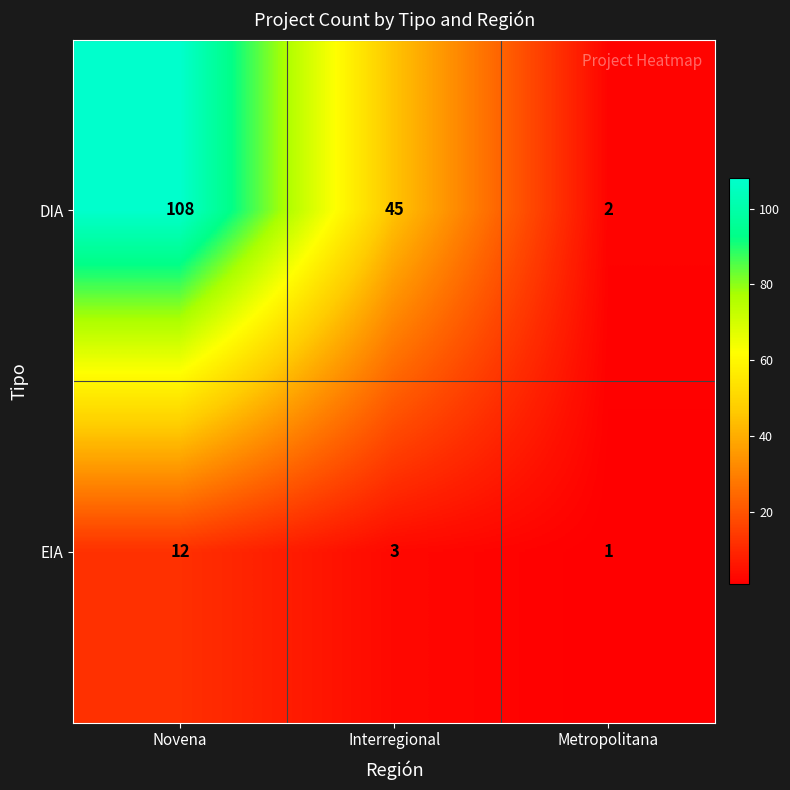

How many series are shown in this chart?

2